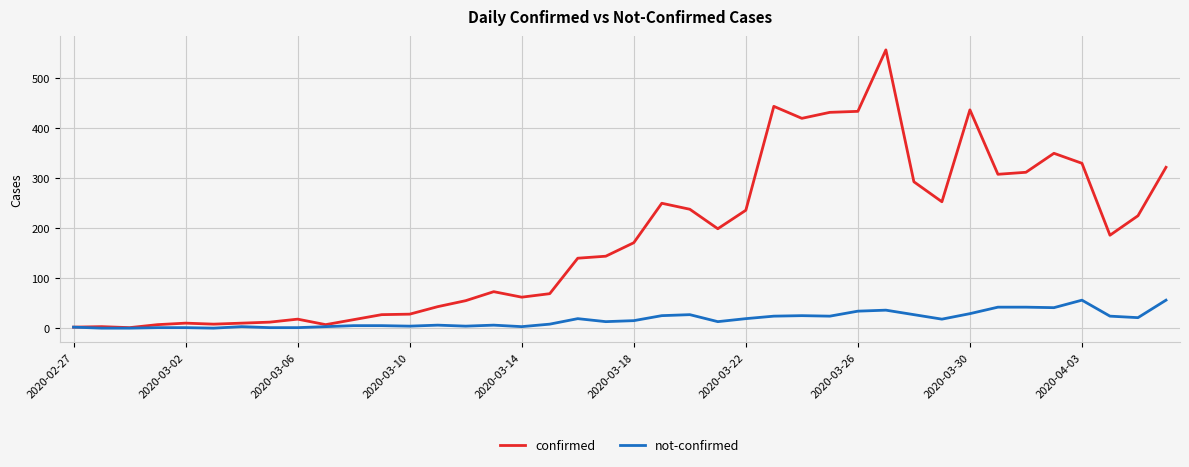

What is the highest value of the confirmed series?

557